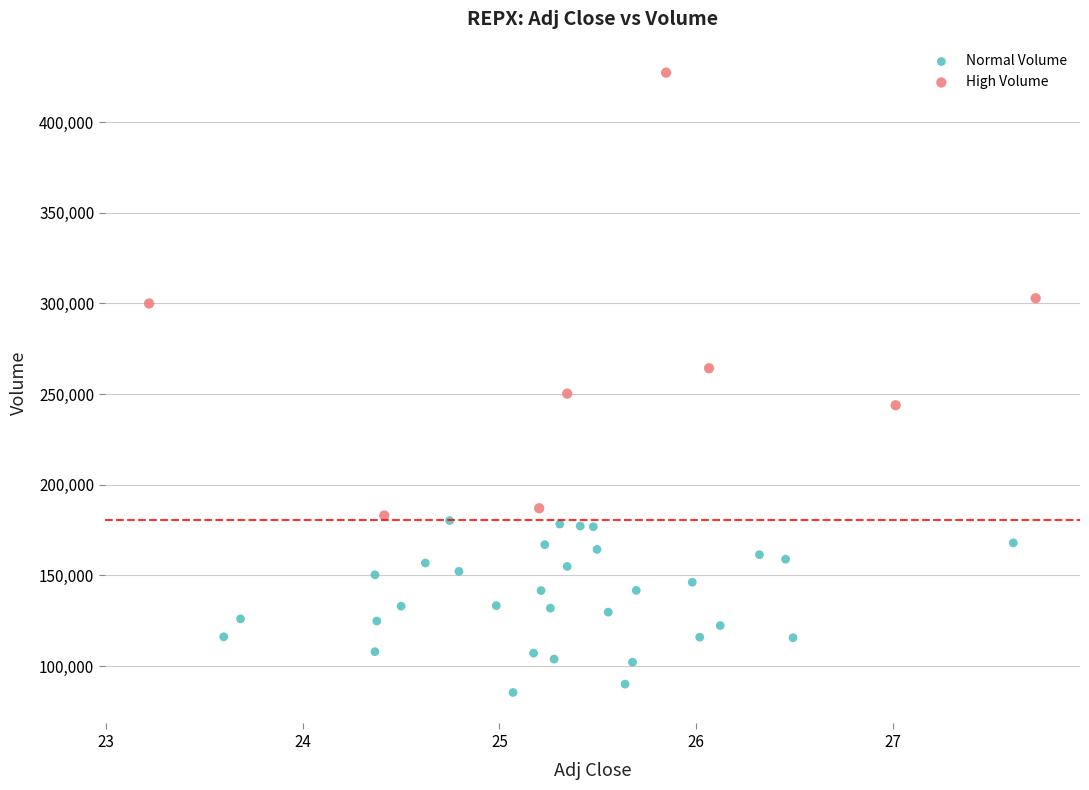

What are all the series names shown in the legend?

Normal Volume, High Volume